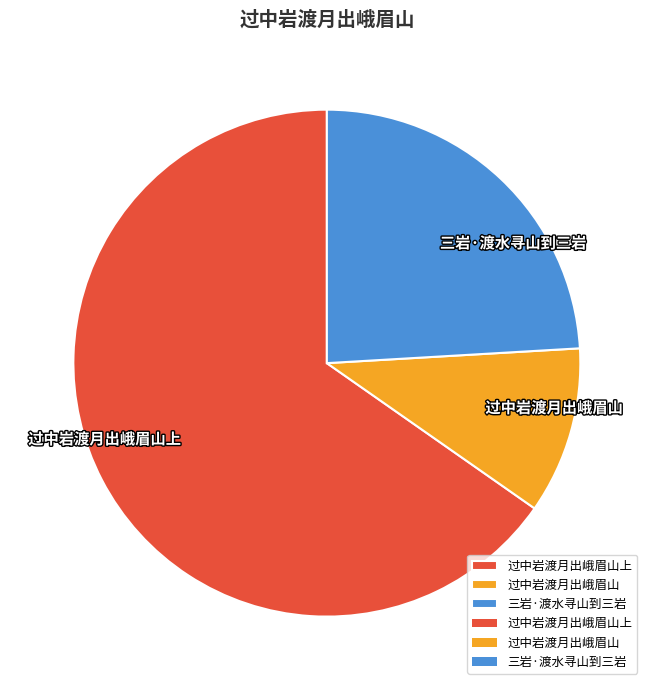

Which has a higher value, 三岩·渡水寻山到三岩 or 过中岩渡月出峨眉山上?

过中岩渡月出峨眉山上